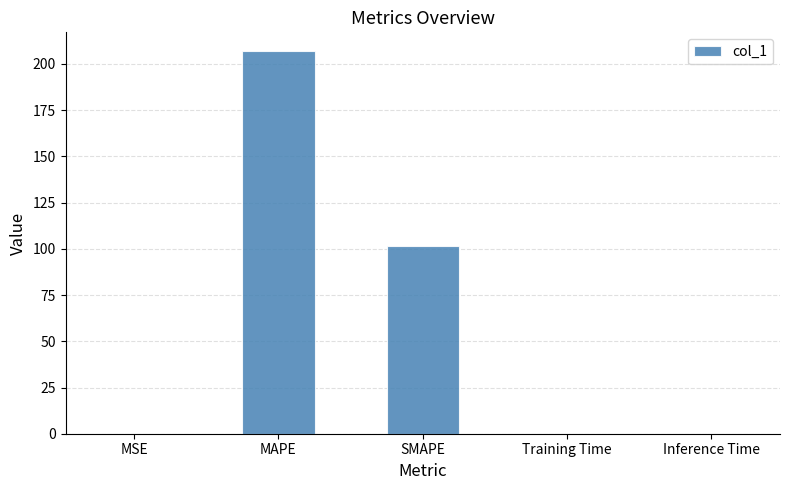

Which category has the highest value across all series?

MAPE